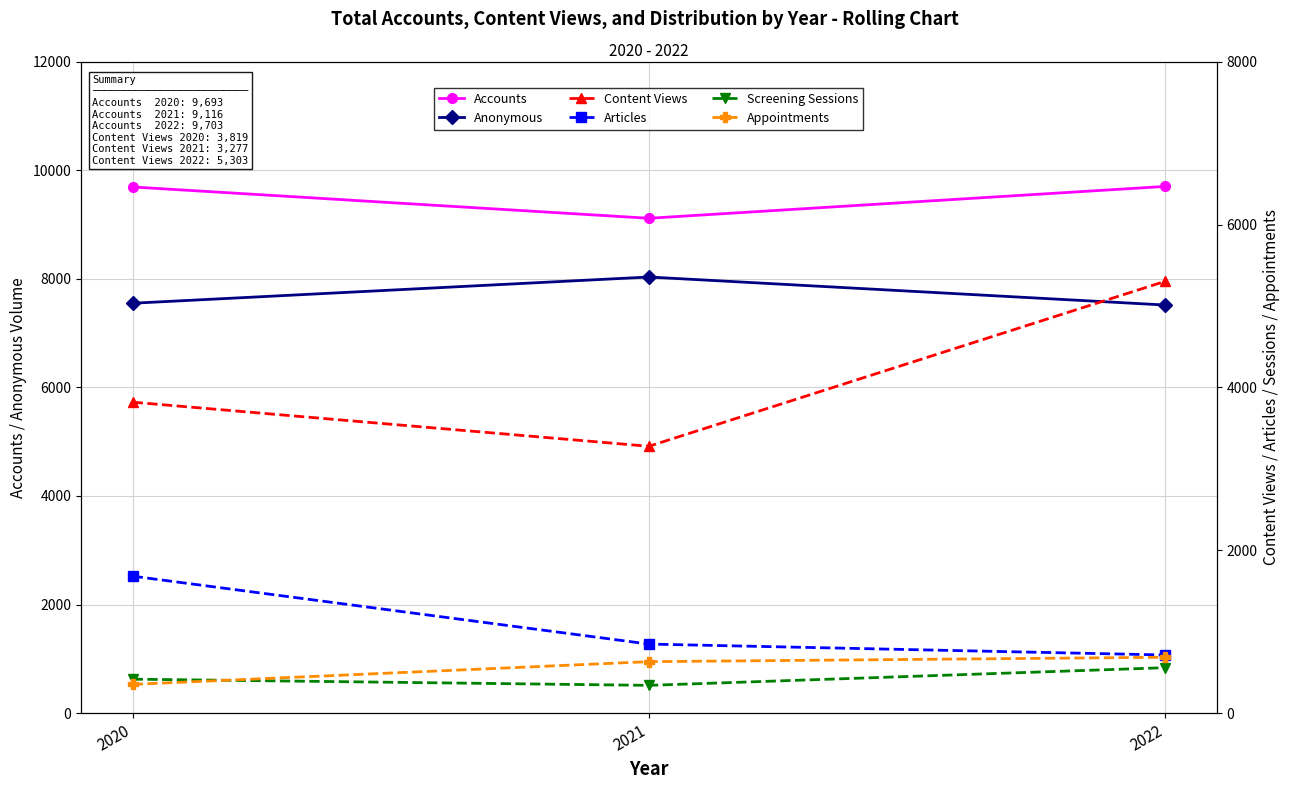

Which has a higher value, 2022 or 2020?

2022